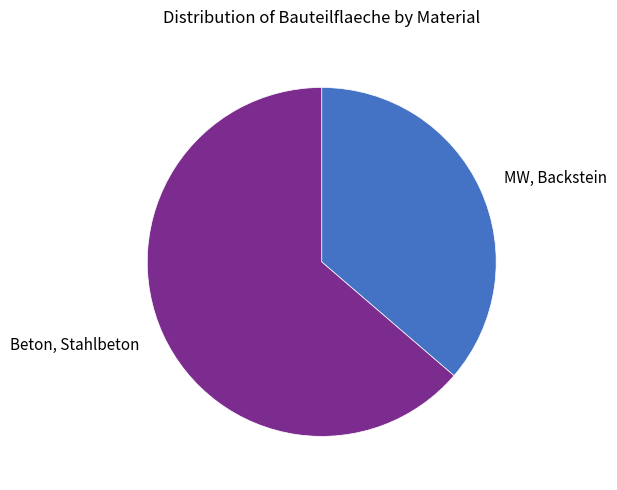

True or false: Beton, Stahlbeton accounts for 64% of the total.

True